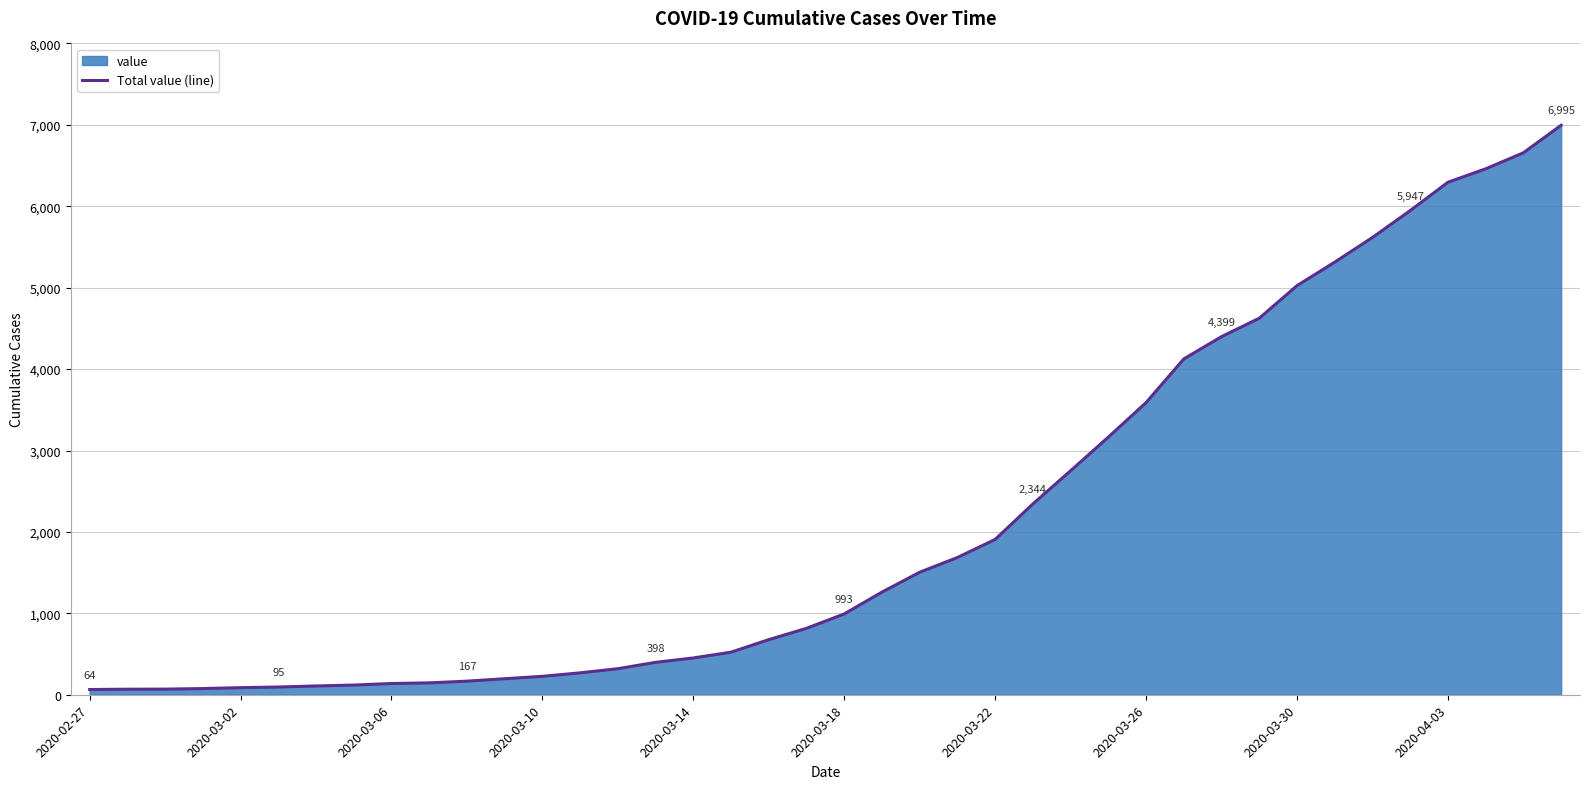

What is the greatest value displayed?

6995